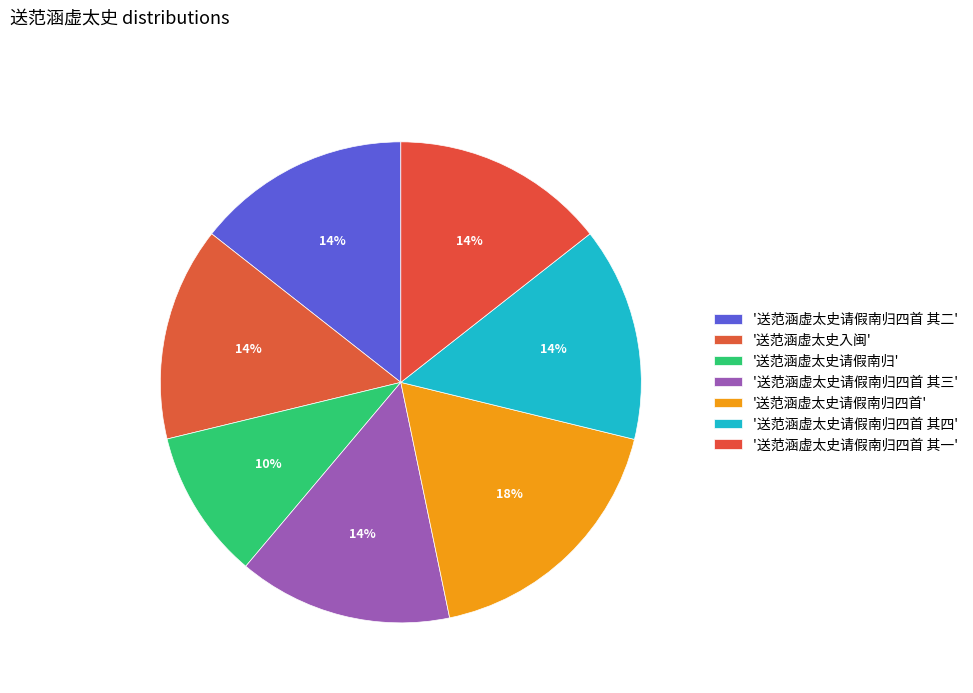

How many segments does this pie chart have?

7